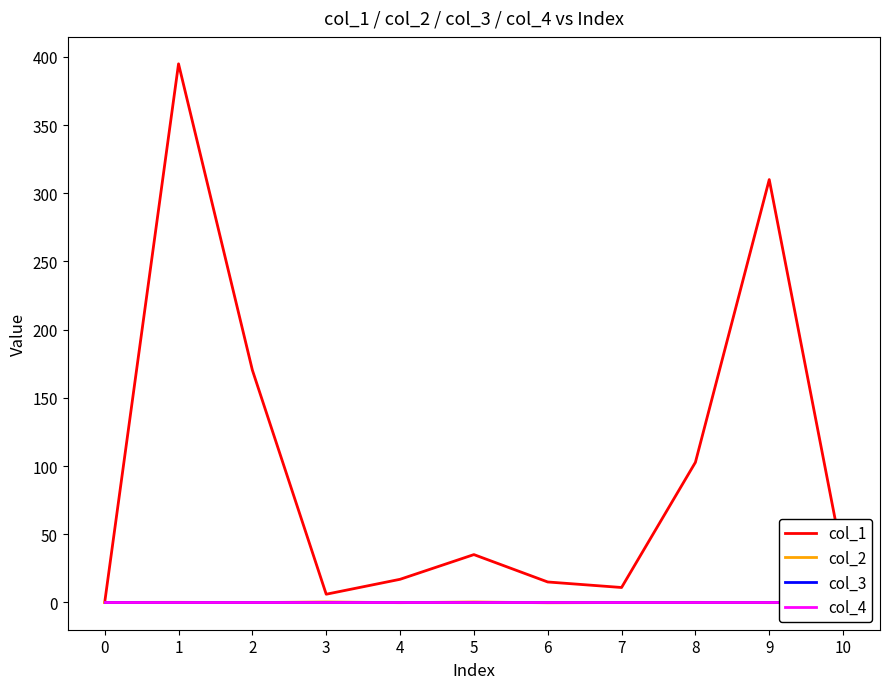

What is the value of the col_2 point at the 2nd from the left?

0.1